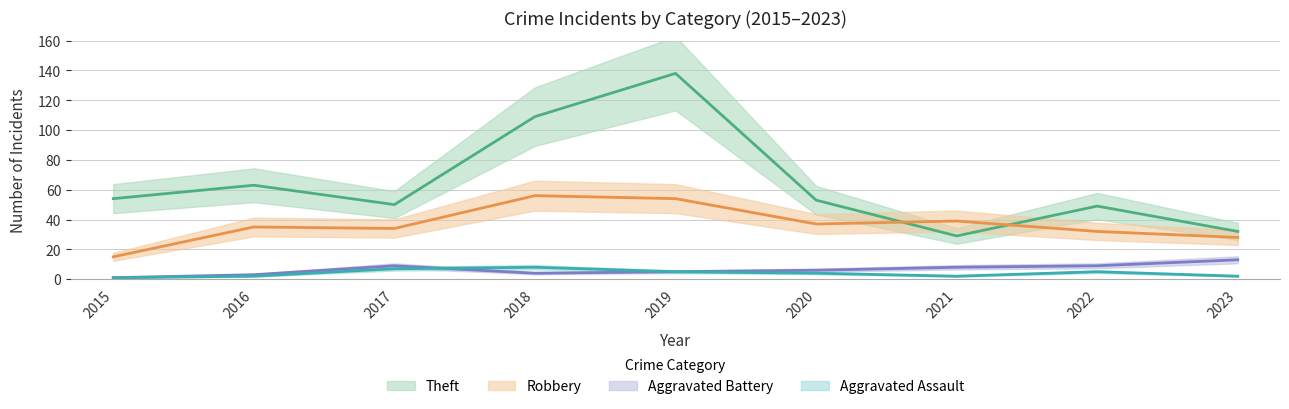

Between 2017 and 2016, which is larger?

2016